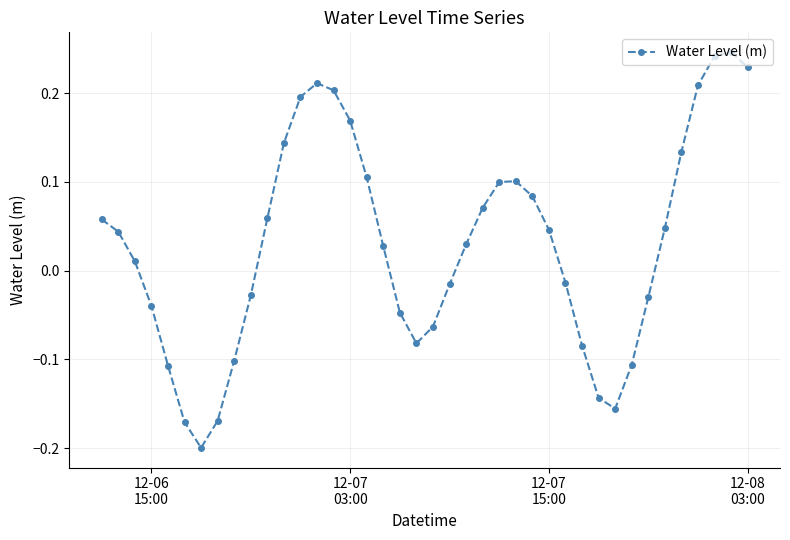

How many interior local valleys (lower than both neighbors) does the data have?

3